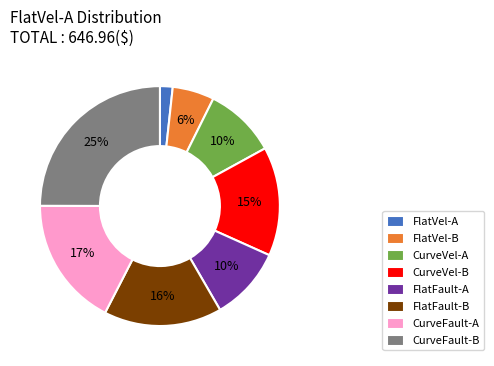

To the nearest percent, what is the difference between the largest and smallest slice percentages?

23%